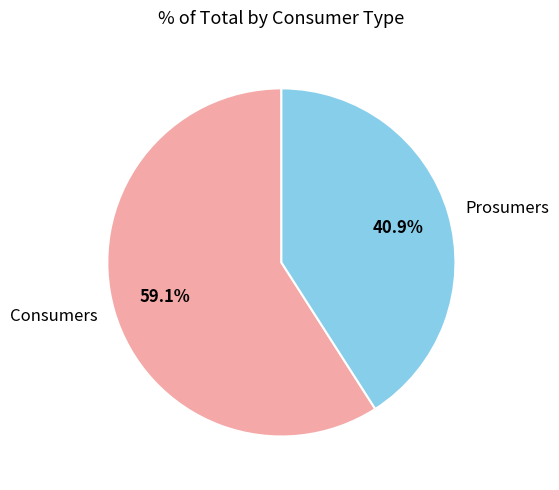

To the nearest percent, what is the average slice percentage?

50%